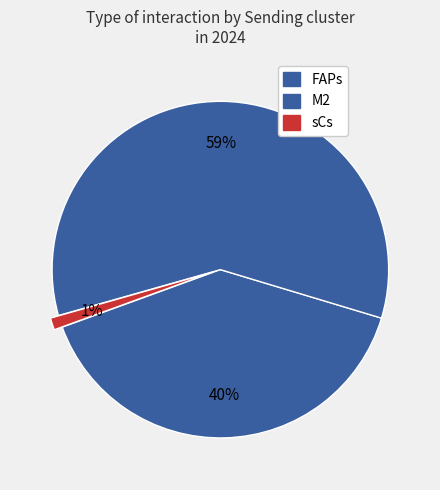

How many segments does this pie chart have?

3